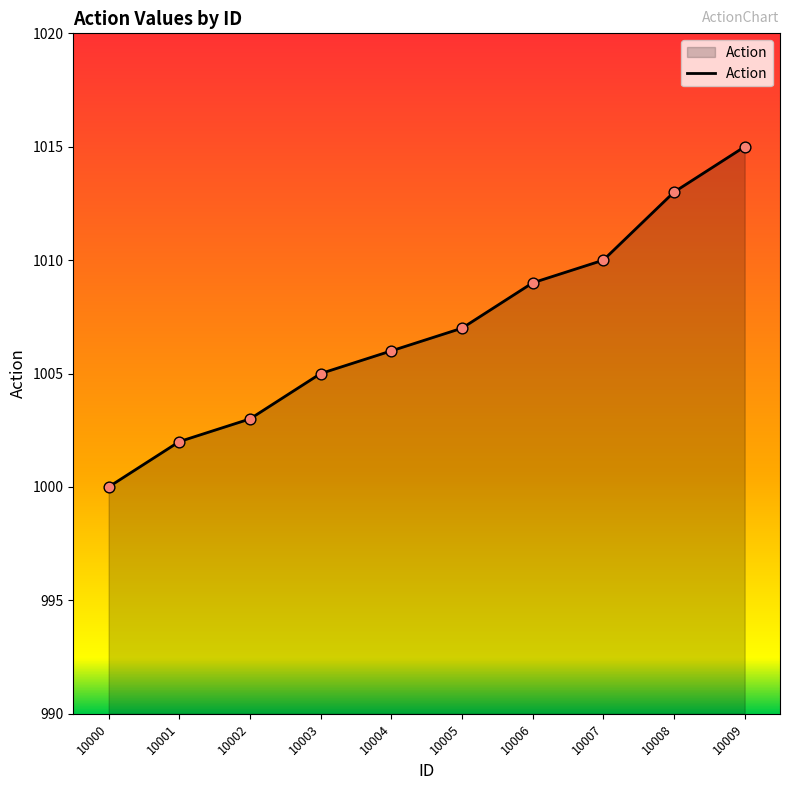

Between 10000 and 10006, which is larger?

10006